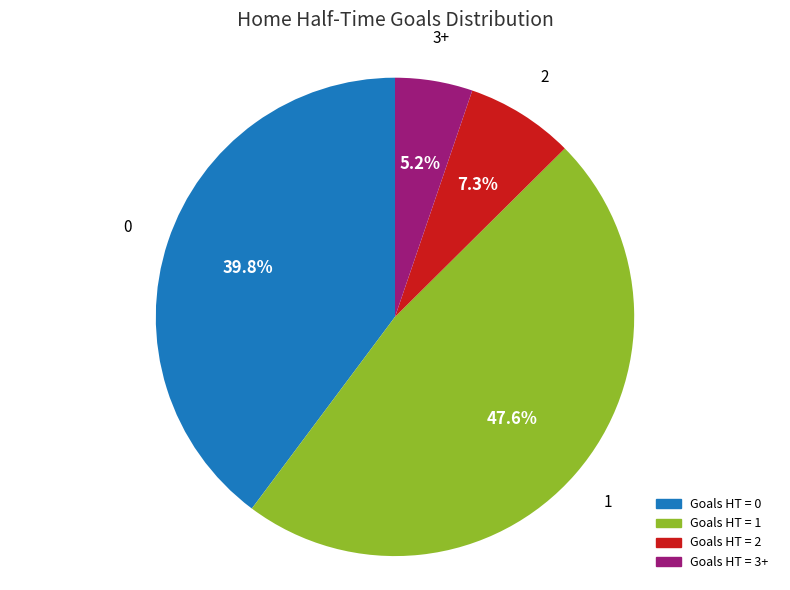

Is there a majority slice in this chart?

No